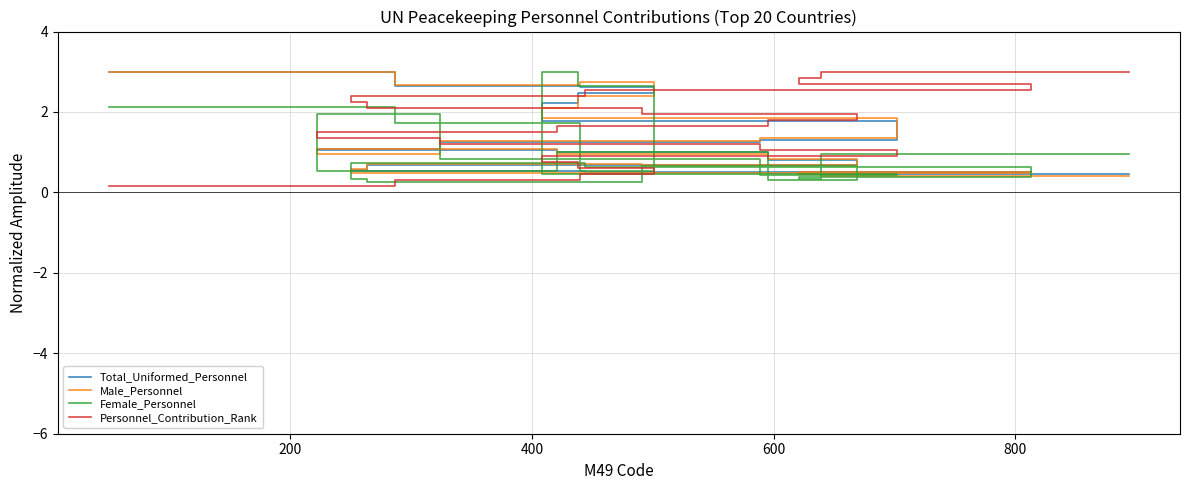

What is the maximum value shown in the chart?

3.0